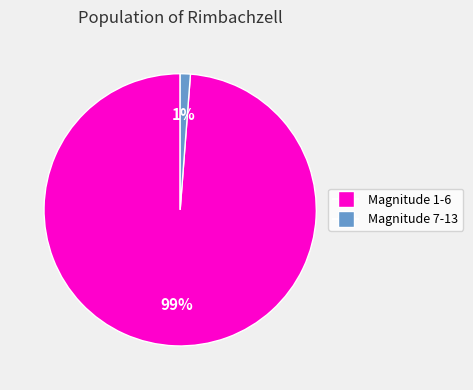

To the nearest percent, what is the average slice percentage?

50%